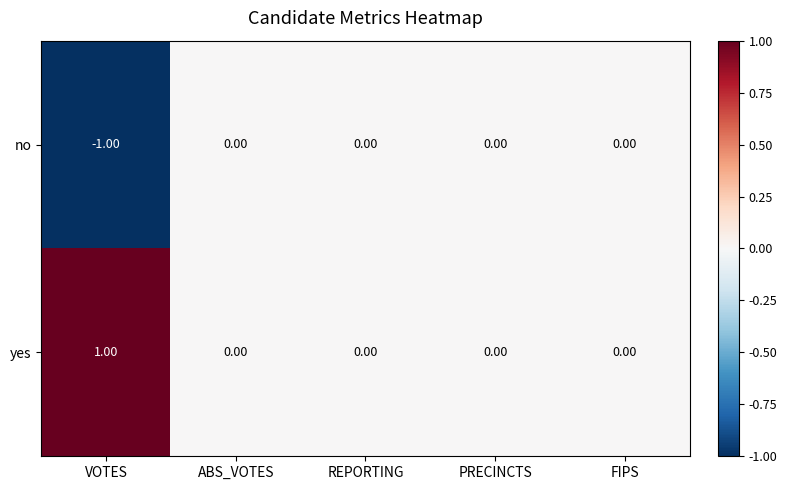

How many data points in yes are above 0?

1